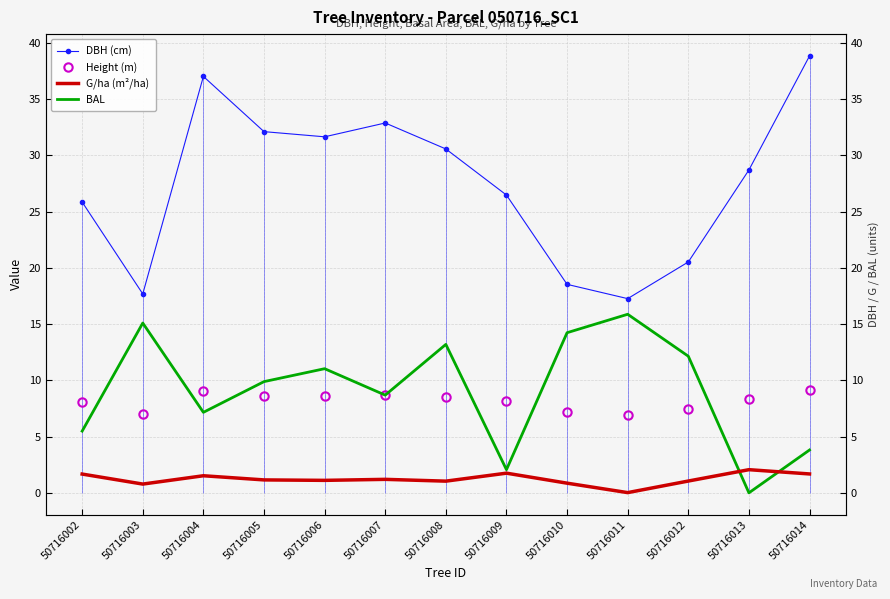

What is the average value of the G/ha (m²/ha) series?

1.2